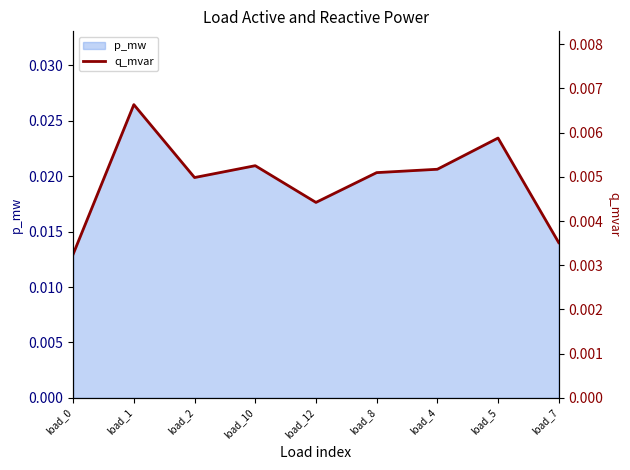

What position from the right is load_1?

8